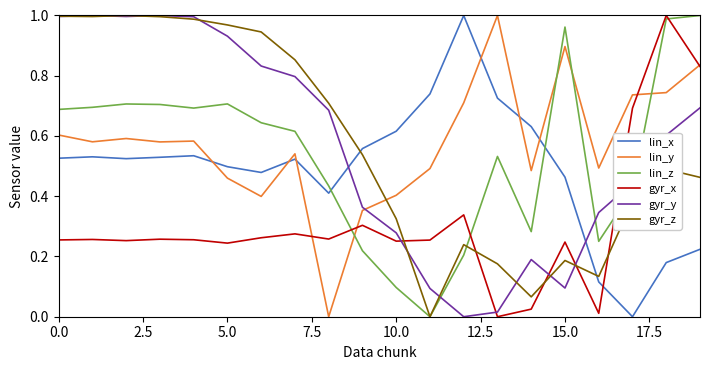

True or false: gyr_z and lin_x cross at least once.

True